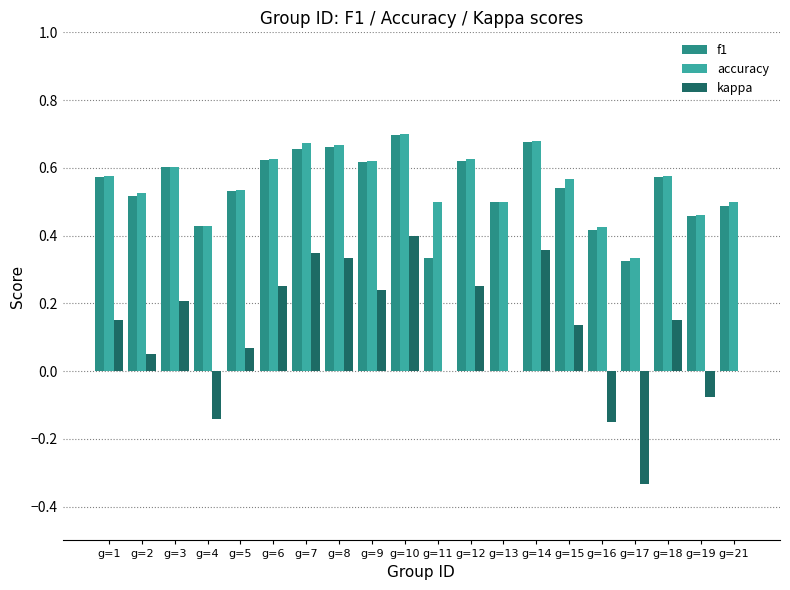

At which label does kappa first exceed 0?

g=1